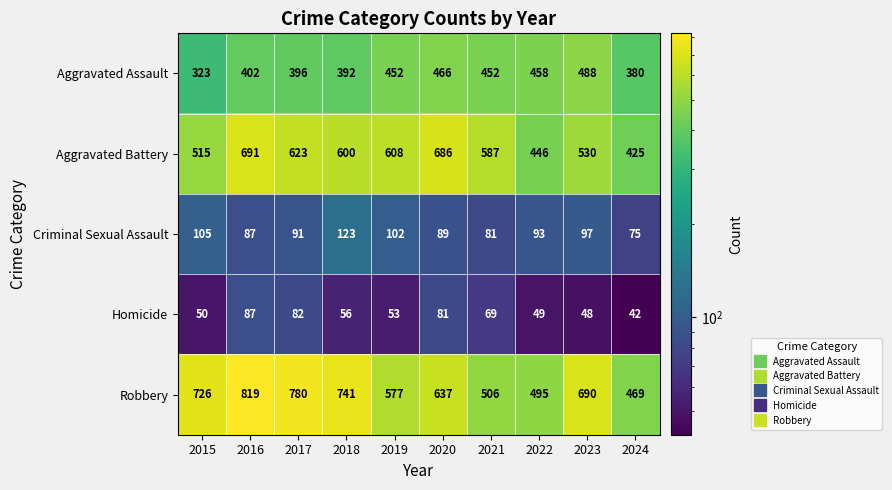

Where is Criminal Sexual Assault nearest to the value 99?

2023